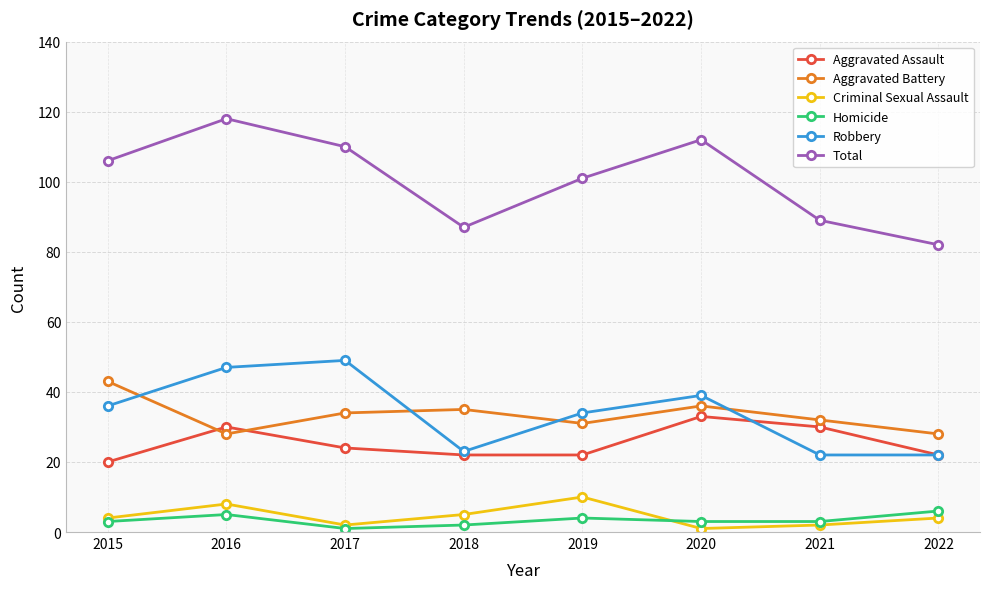

What is the sum of all Criminal Sexual Assault values?

36